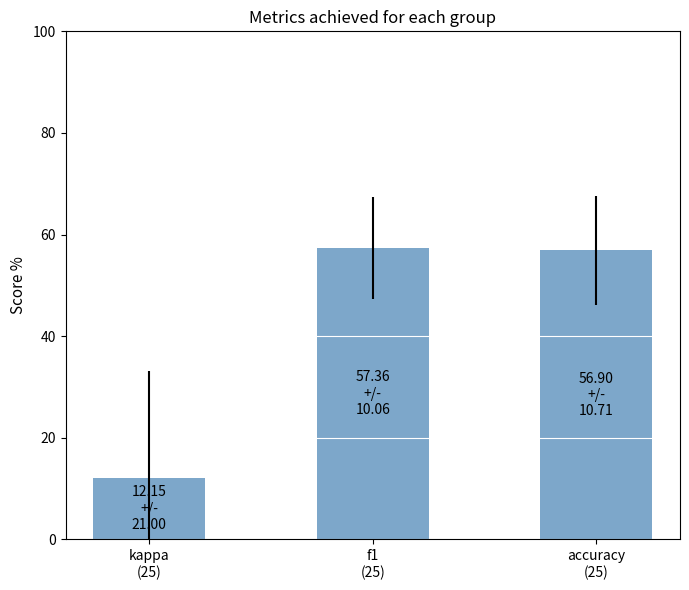

Approximately how many times larger is the value at accuracy
(25) compared to f1
(25)?

1.0